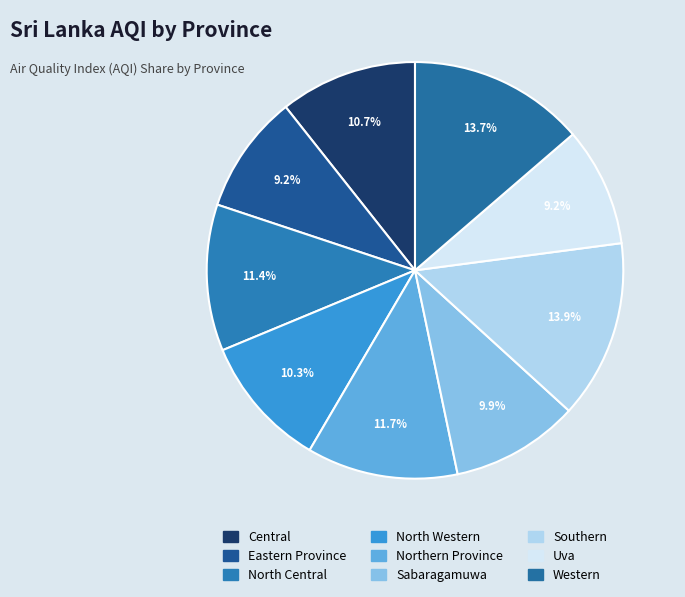

What percentage is NOT represented by Eastern Province?

90.8%